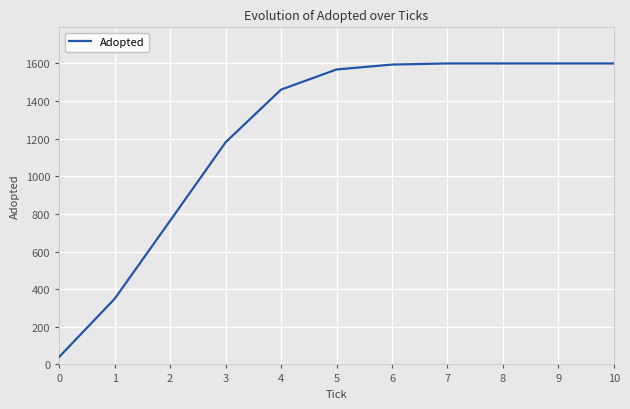

The chart shows a value of 240 at 0. True or false?

False